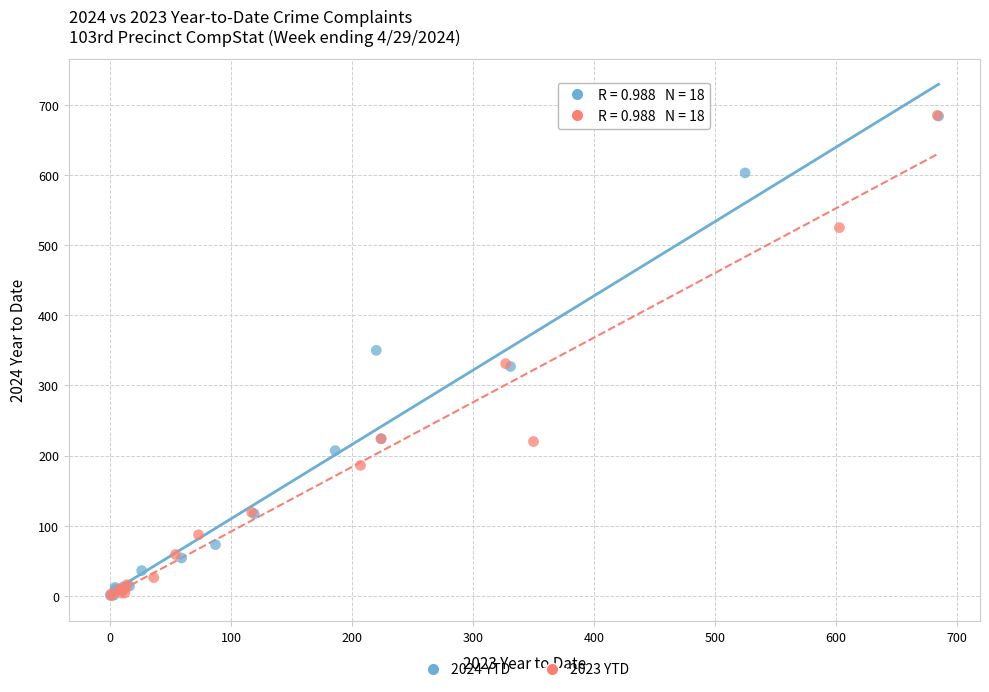

What are all the series names shown in the legend?

2024 YTD, 2023 YTD